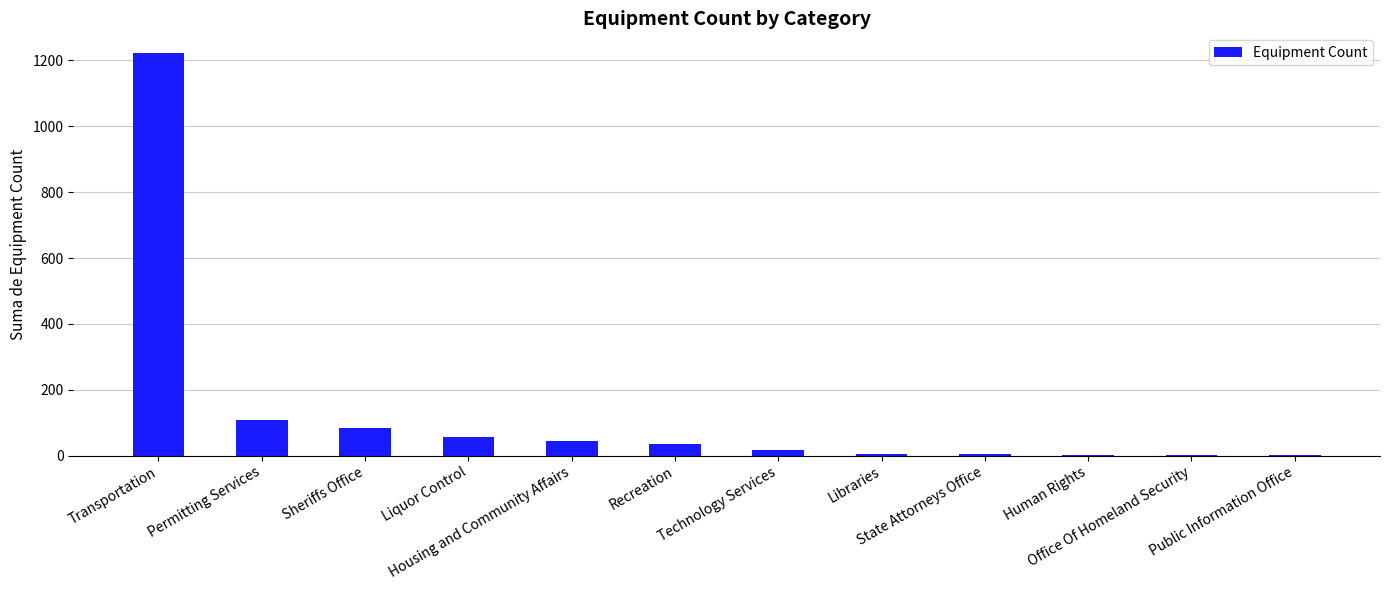

What is the maximum value shown in the chart?

1221